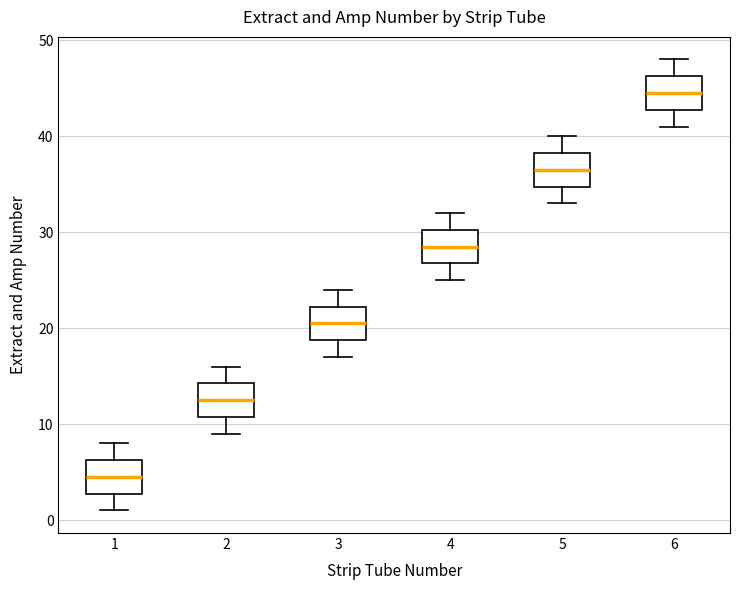

Which box's median line is the highest?

6